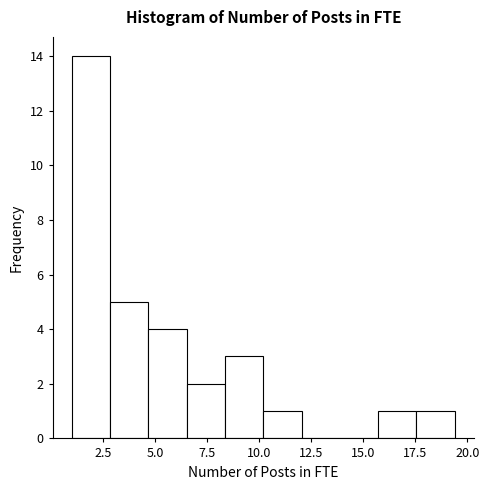

Around what value on the x-axis is the tallest bar? Give the approximate position of its centre, as read against the axis.

2.0